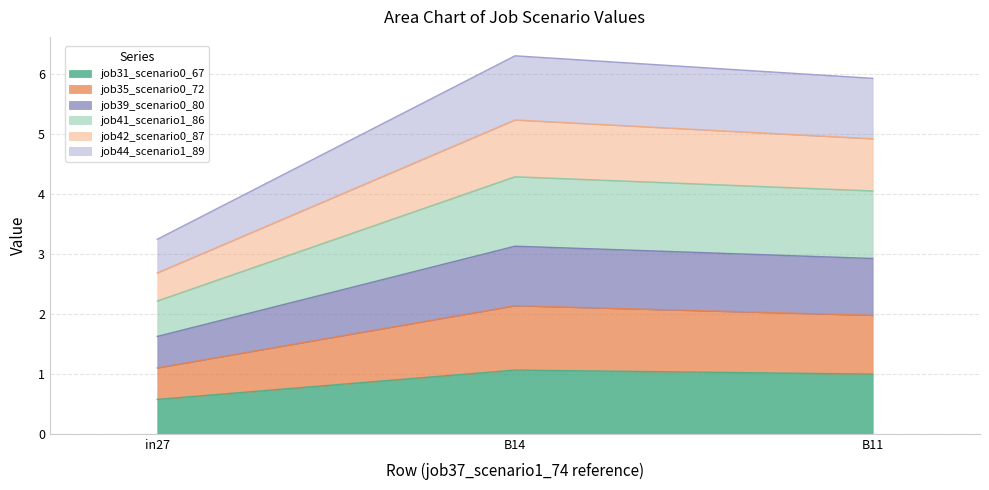

Which category has the lowest value across all series?

in27